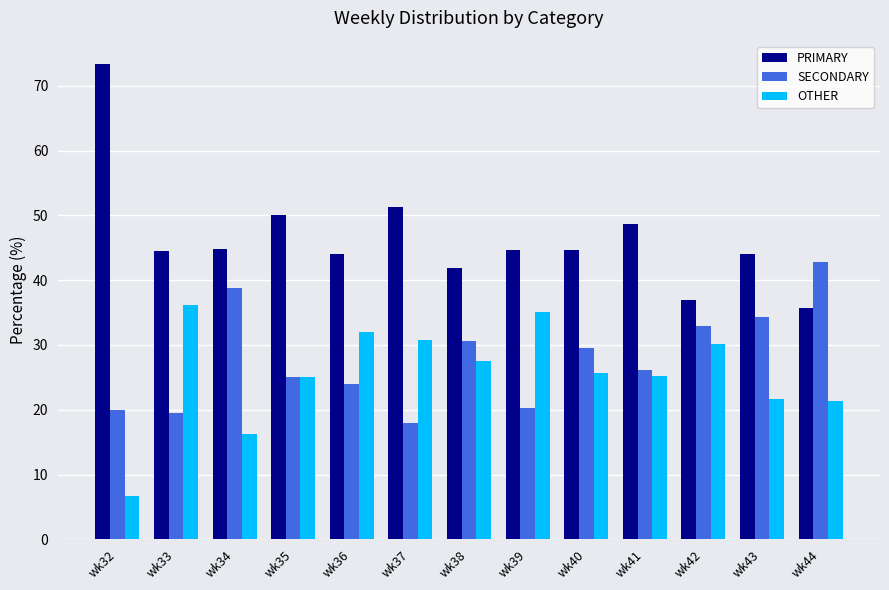

True or false: OTHER has a value of 30.2 at wk42.

True